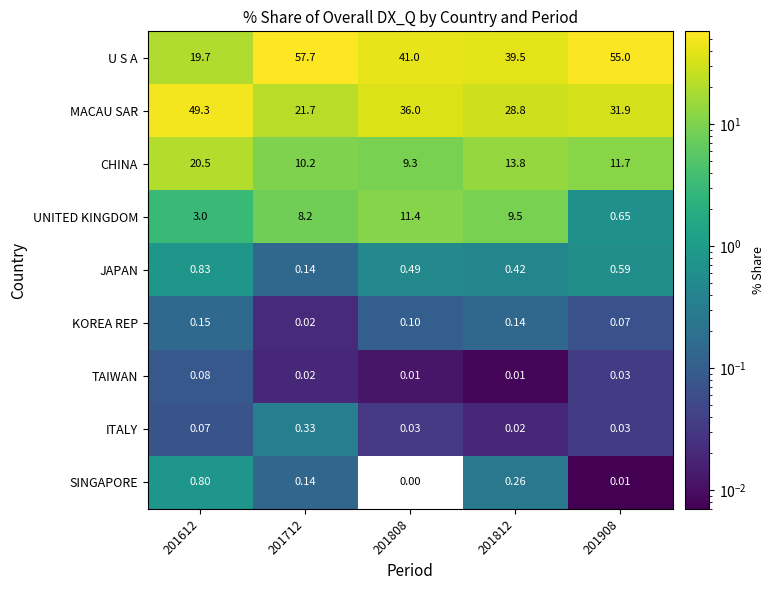

Which series changed the most between 201612 and 201908?

U S A